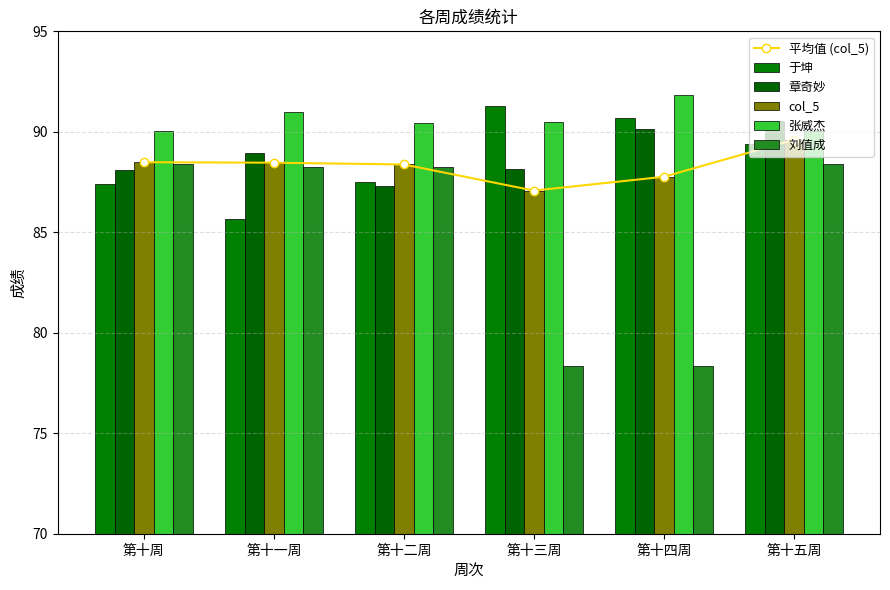

What is the spread (max minus min) of values at 第十周?

2.6